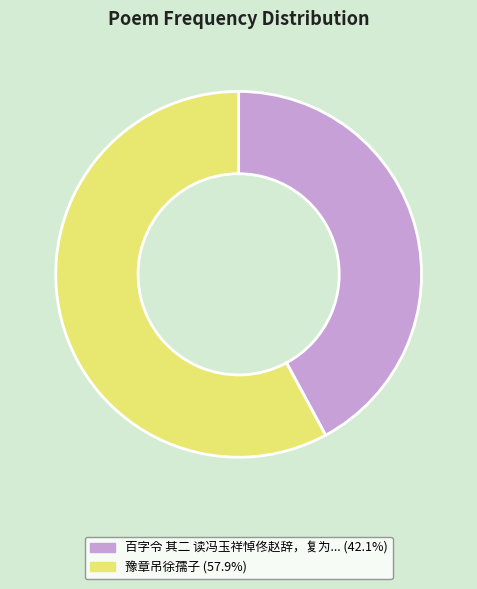

Does any single category account for the majority?

Yes